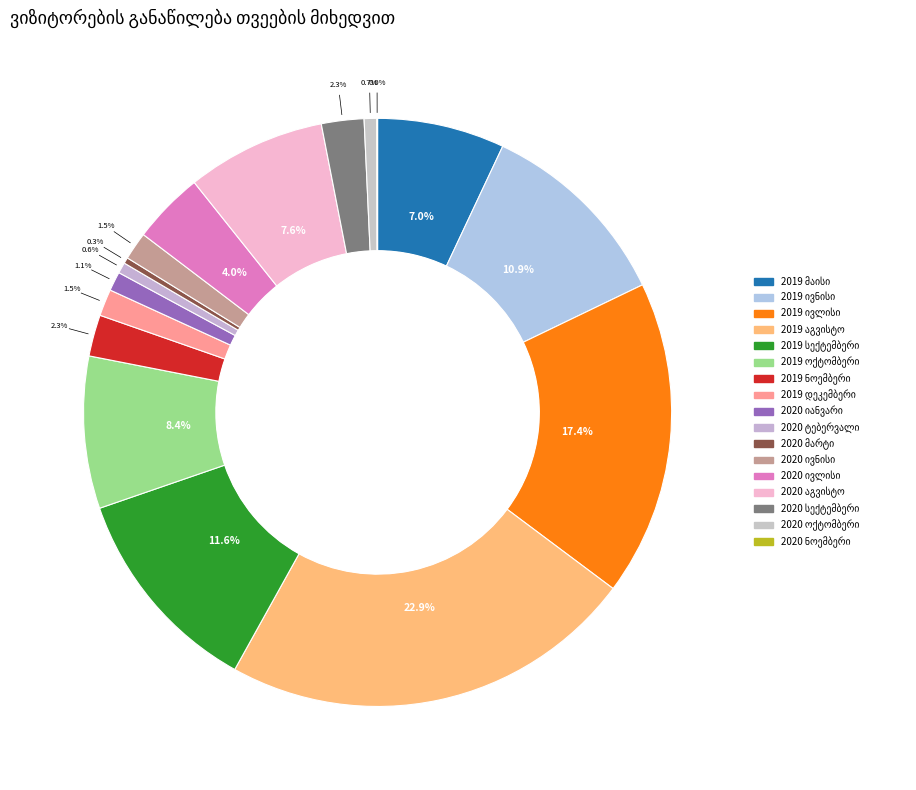

To the nearest percent, what portion does ივნისი represent?

13%